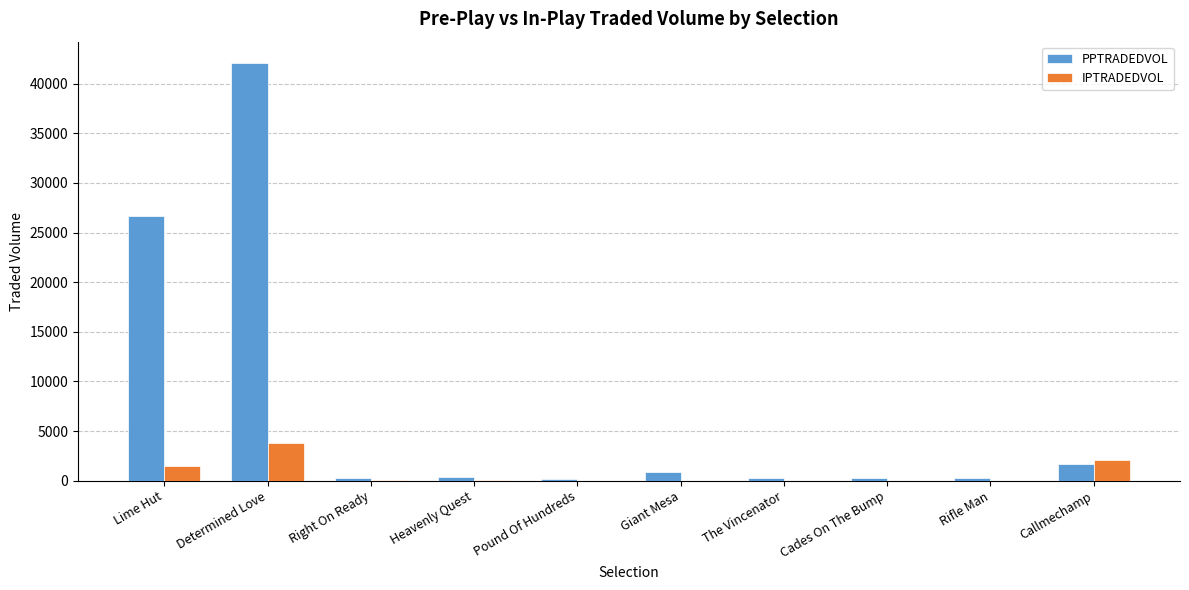

What is the sum of the PPTRADEDVOL values at Callmechamp and Lime Hut?

28343.6